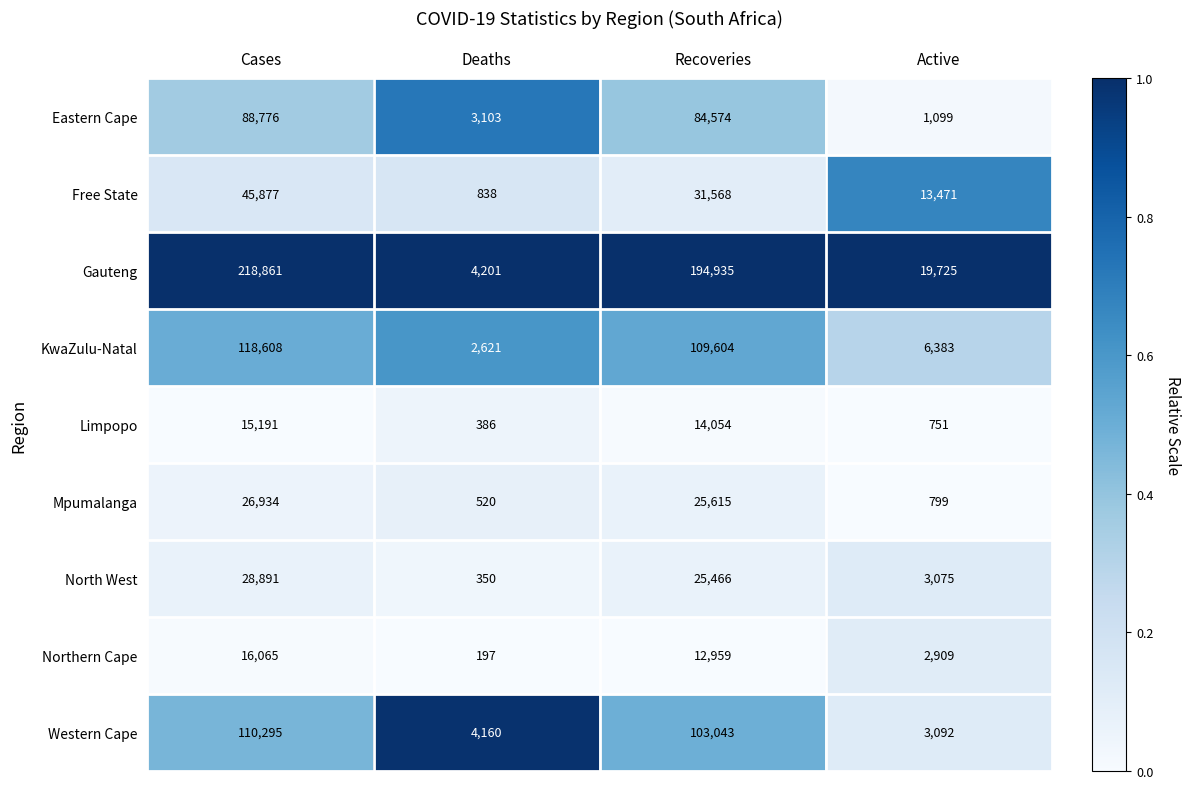

At which category is the sum across all series the highest?

Cases